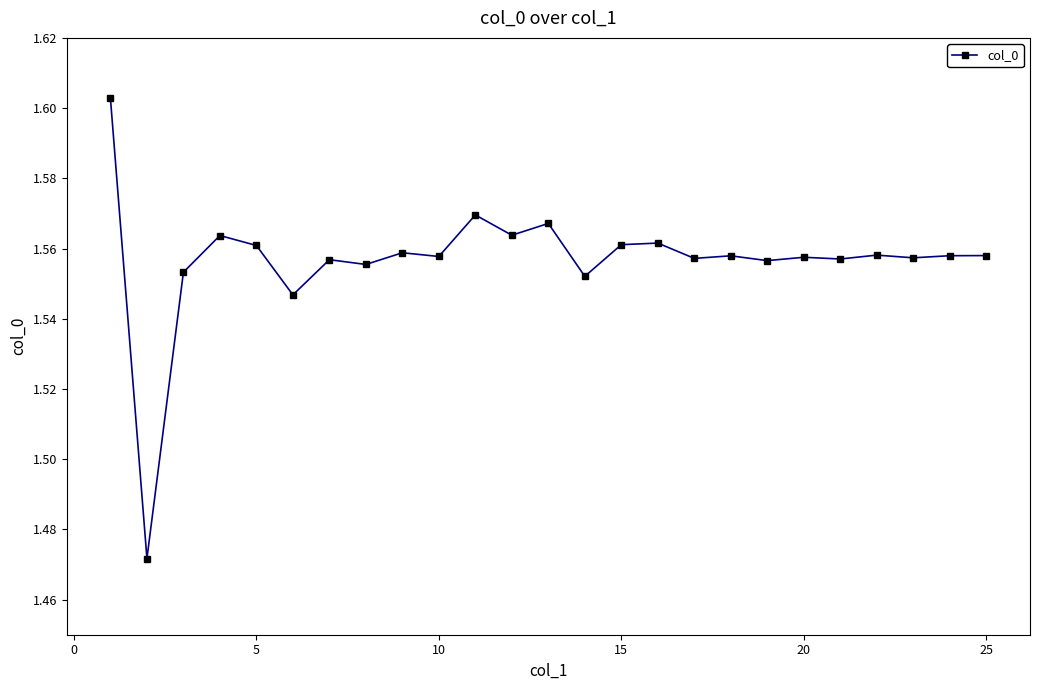

True or false: the data has more than 2 interior local peaks.

True